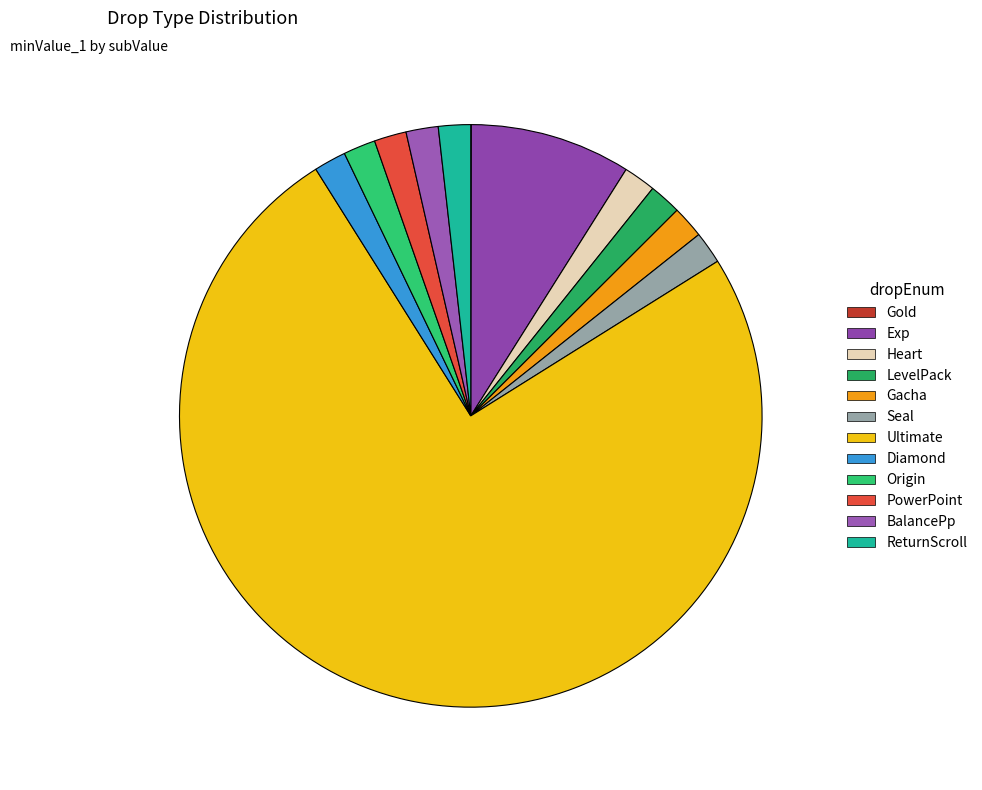

Is it true that Ultimate is 67% of the pie?

False